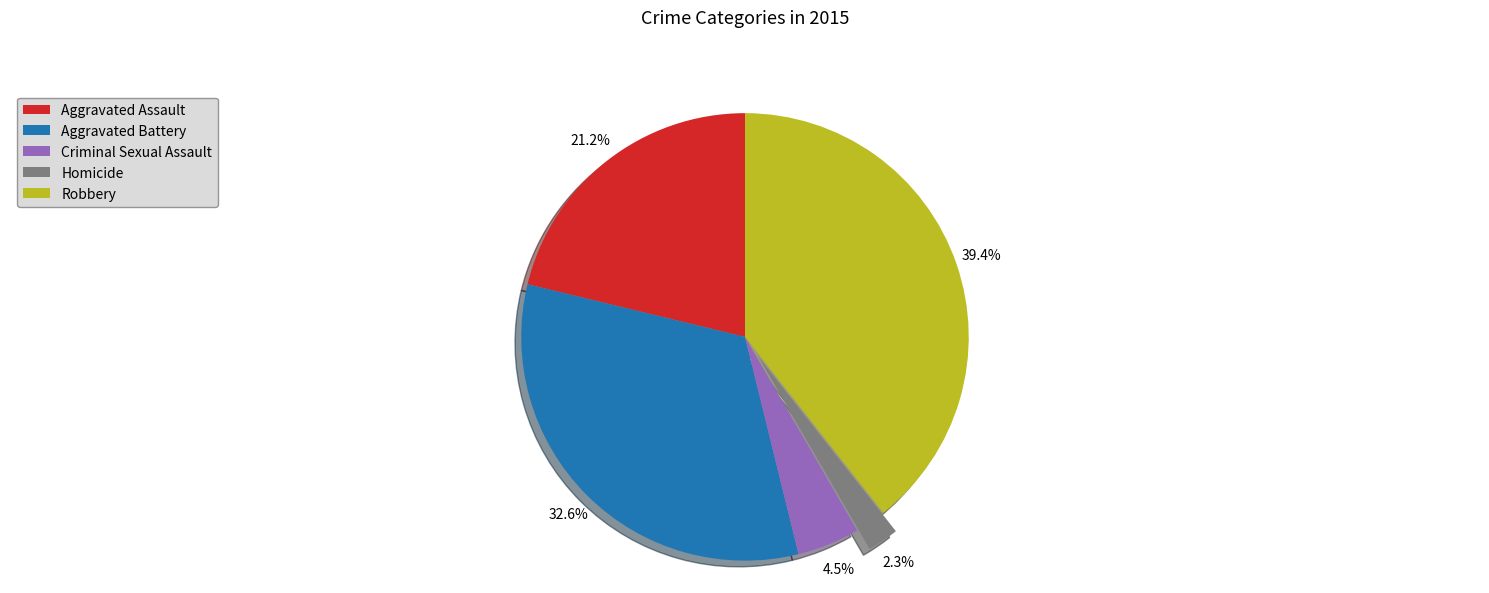

How many segments does this pie chart have?

5